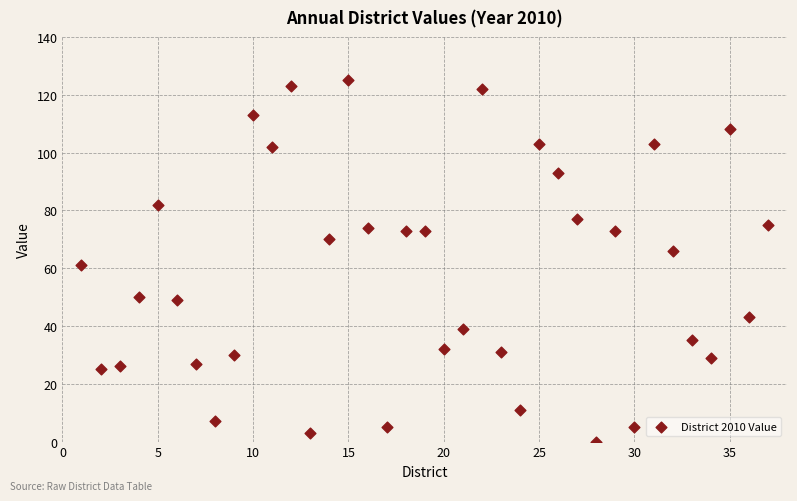

What is the range of Y values (max minus min)?

125